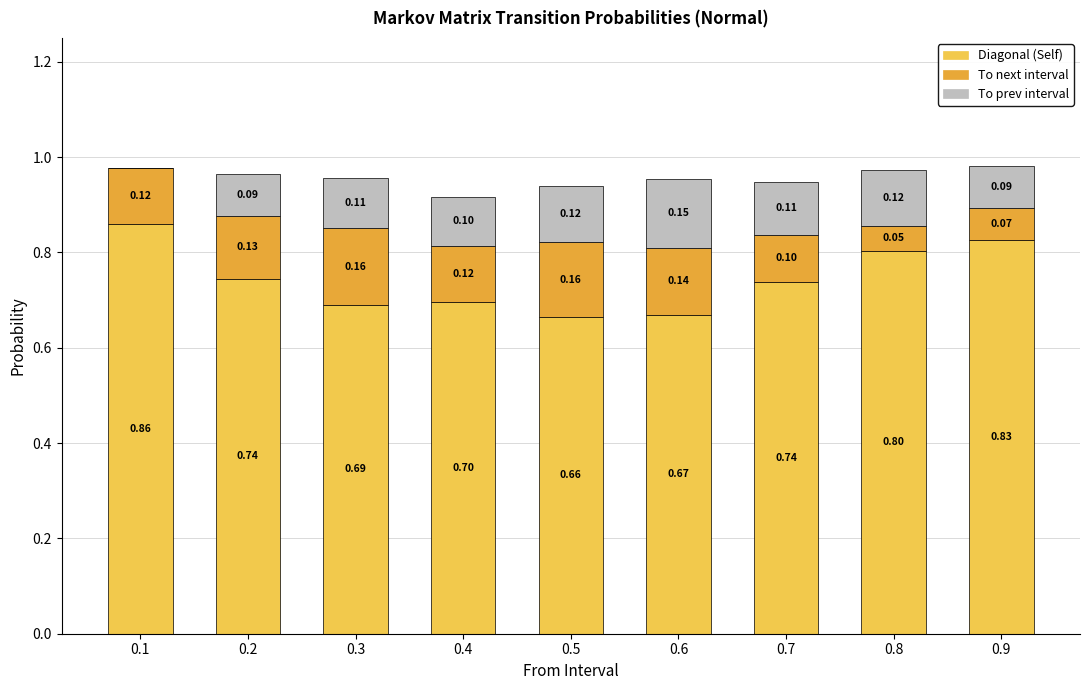

Are the bars grouped side by side (vs. stacked)?

No